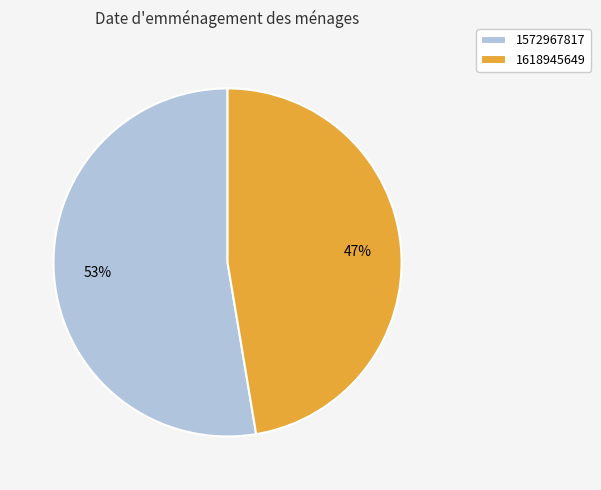

To the nearest percent, what portion does 1618945649 represent?

47%